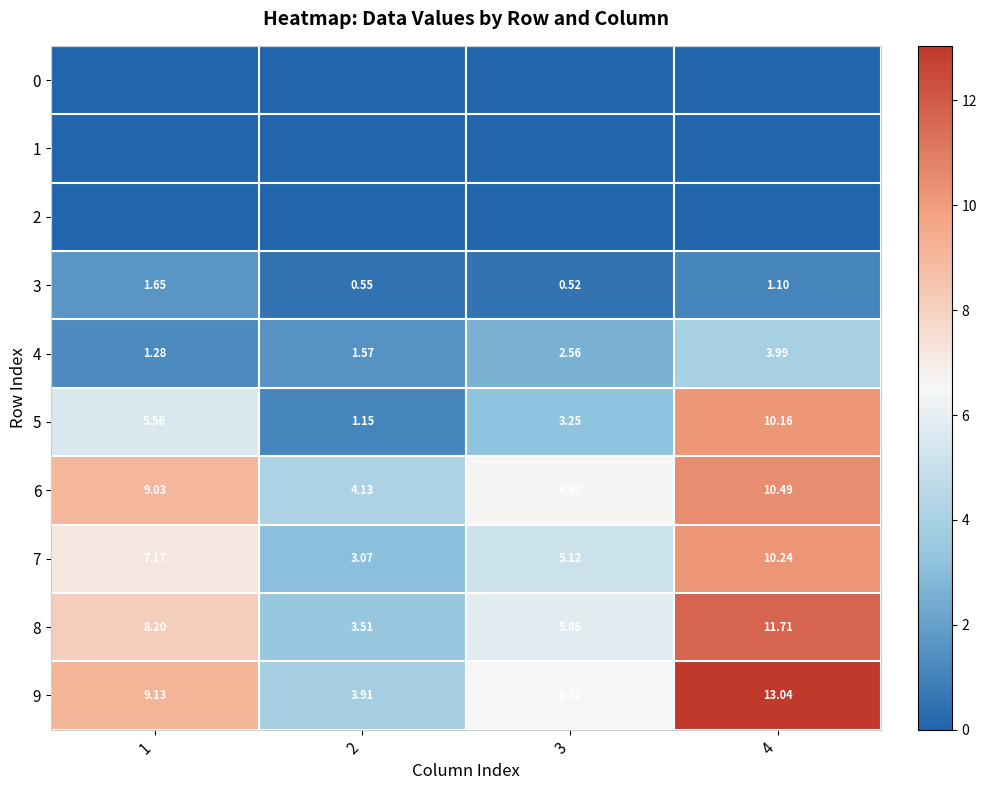

How many categories are shown in the chart?

4